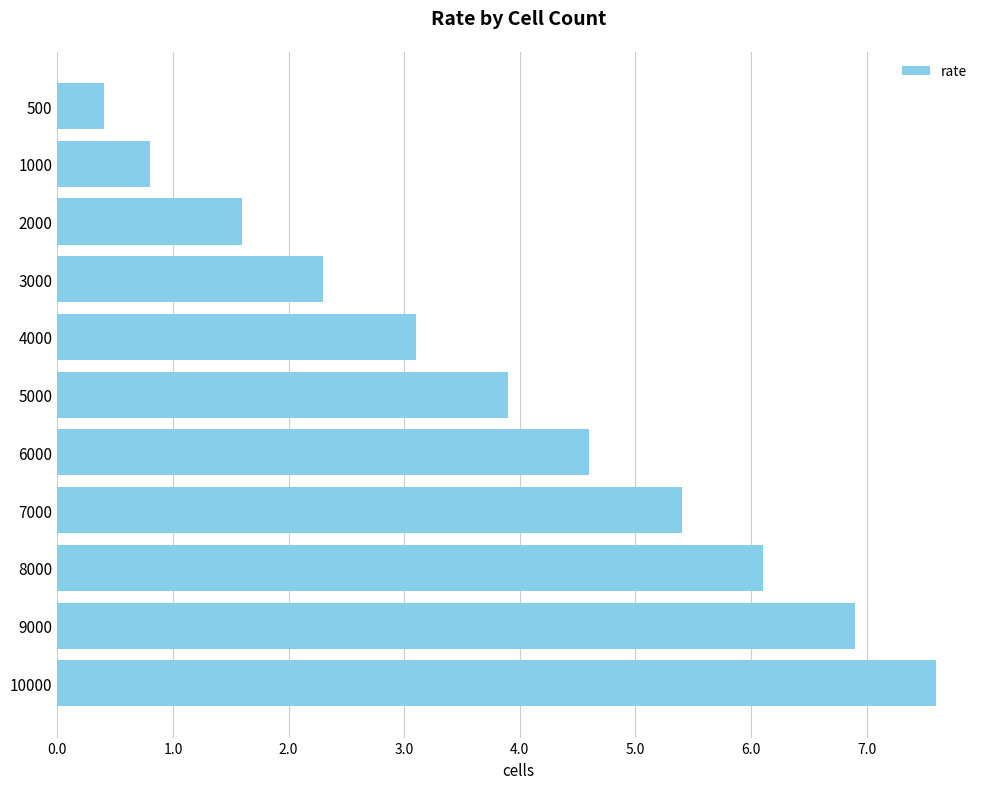

Count the number of data series in this chart.

1